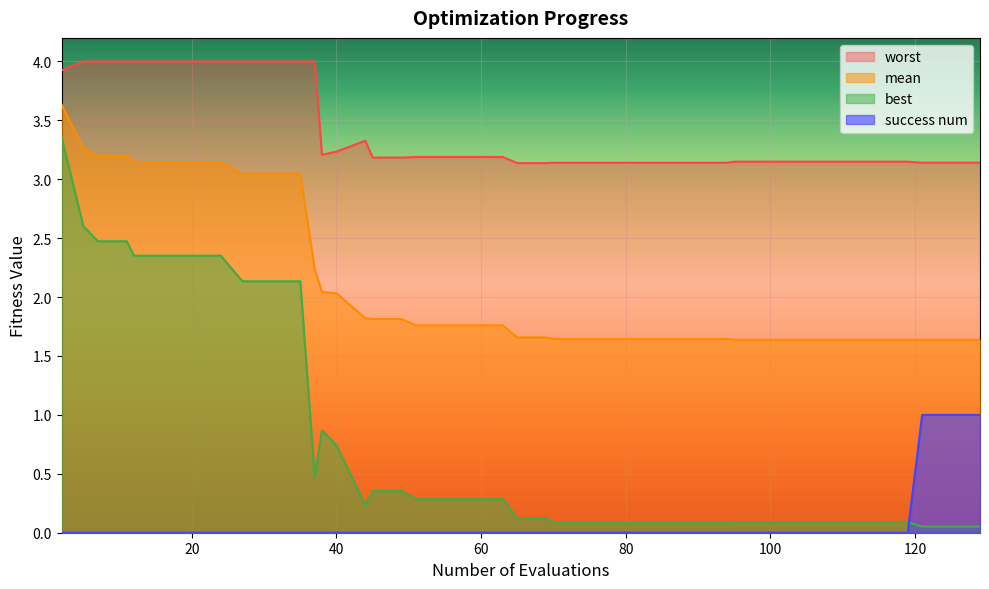

What is the value of the mean point at the 8th from the left?

3.1